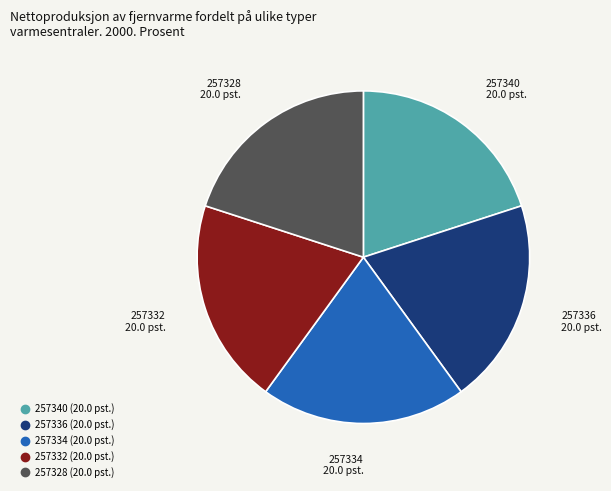

True or false: 257334 accounts for 32% of the total.

False